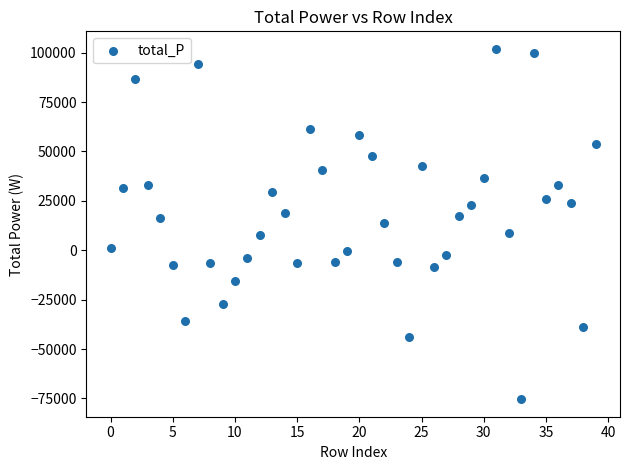

What is the range of Y values (max minus min)?

177323.1